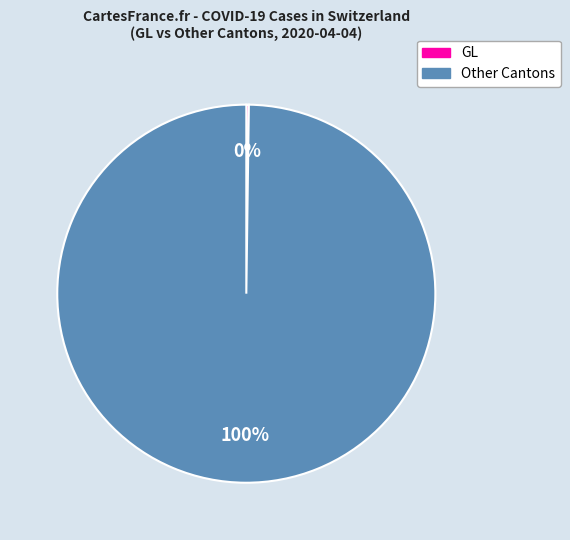

Is there any slice that represents more than half of the pie?

Yes